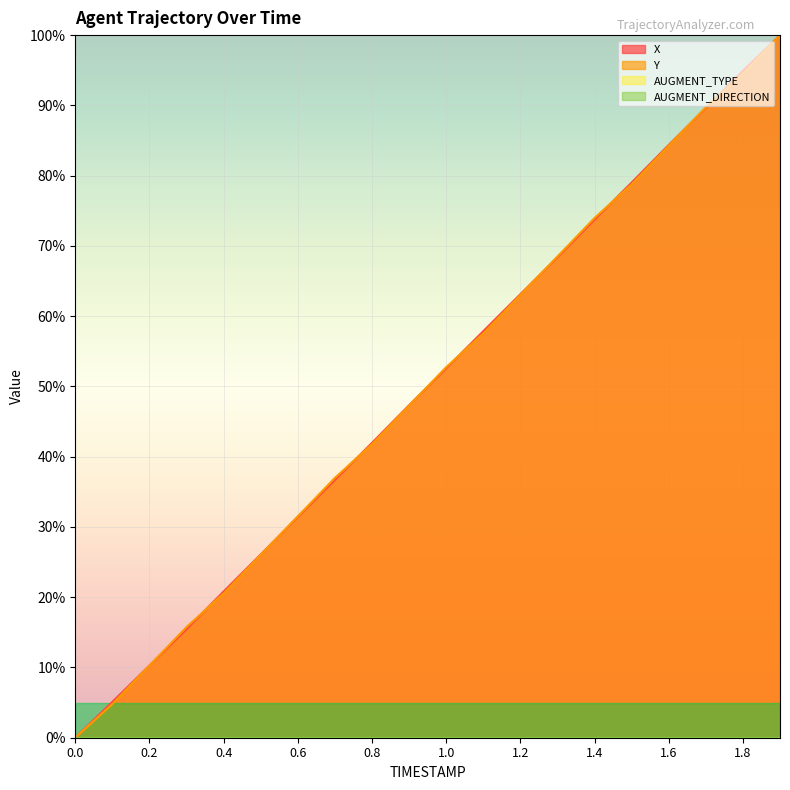

What is the average value of the Y series?

49.9